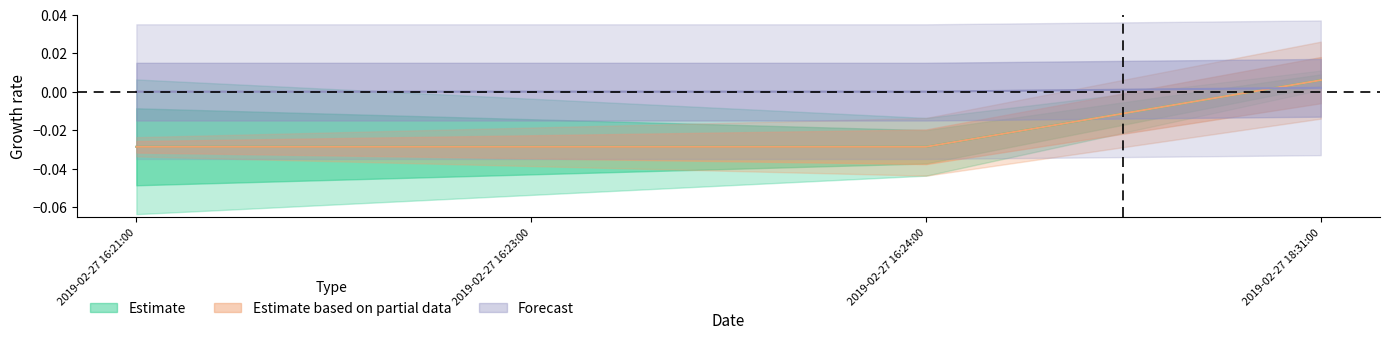

How many lines are shown in the chart?

3